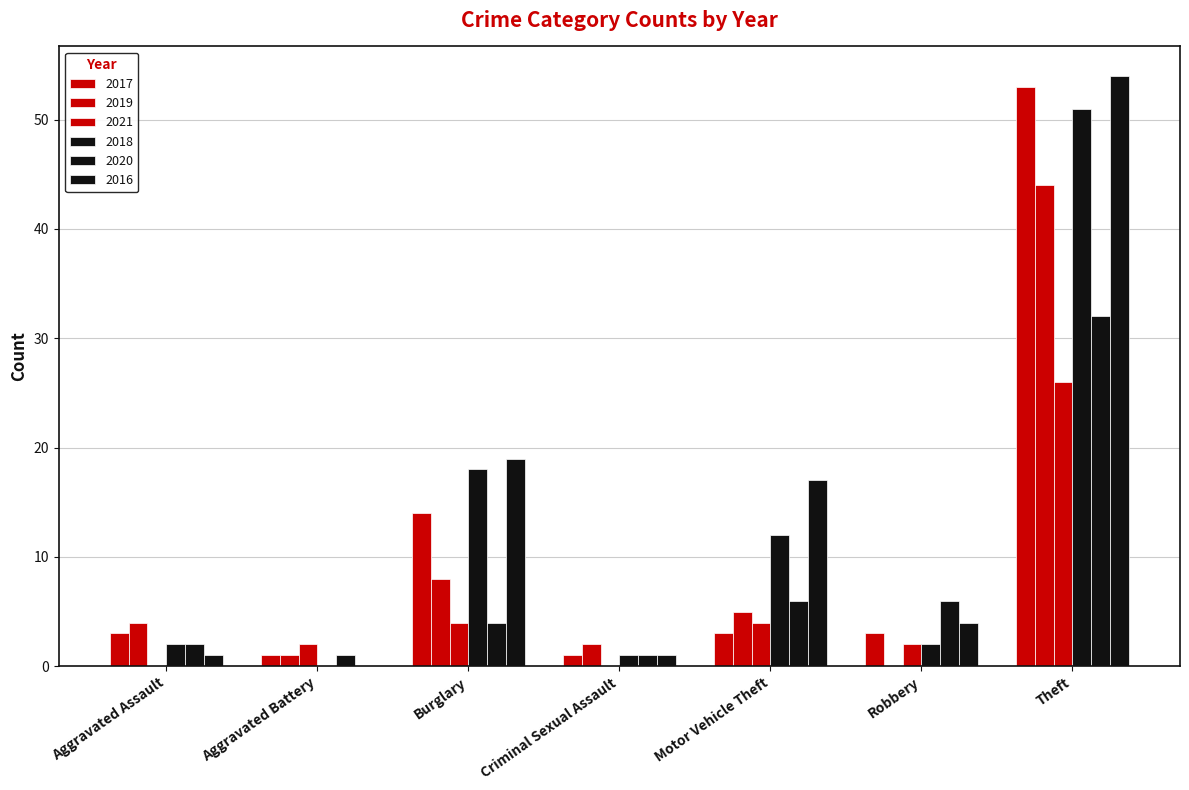

How many groups of bars are there?

7